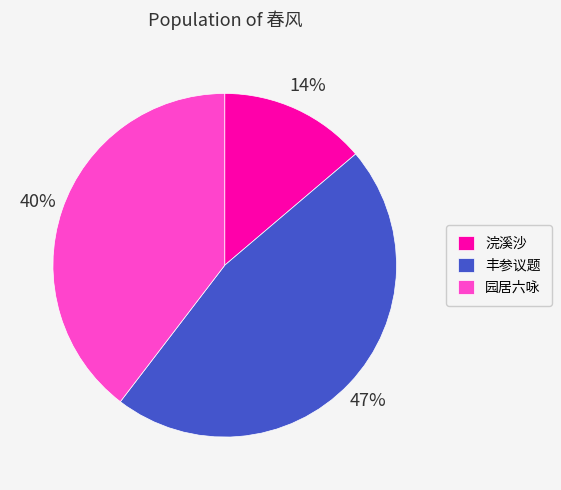

What is the smallest slice in the pie chart?

浣溪沙